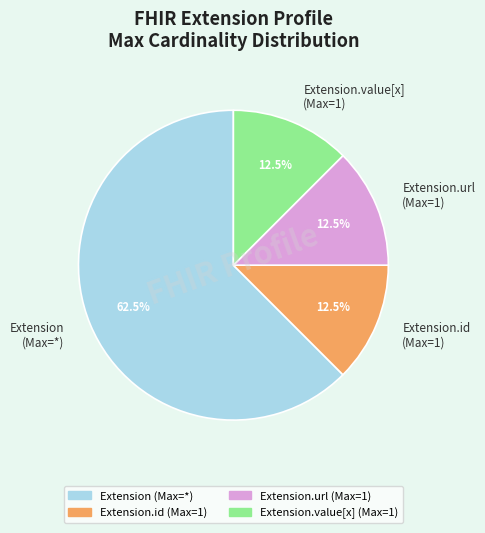

What is the majority slice?

Extension (Max=*)